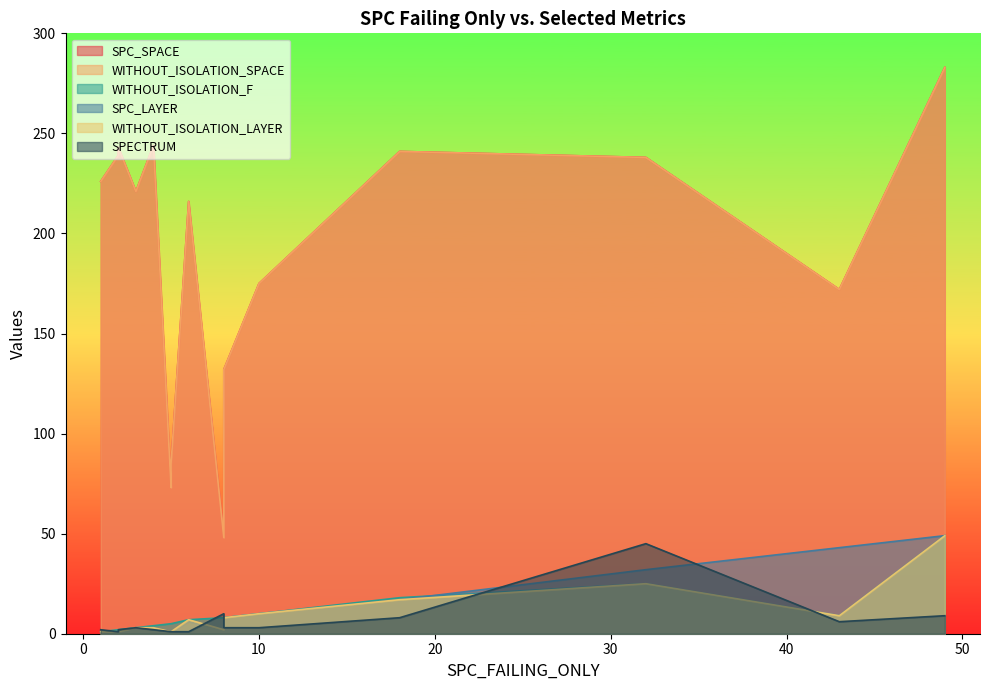

At how many categories does at least one series exceed 114?

12